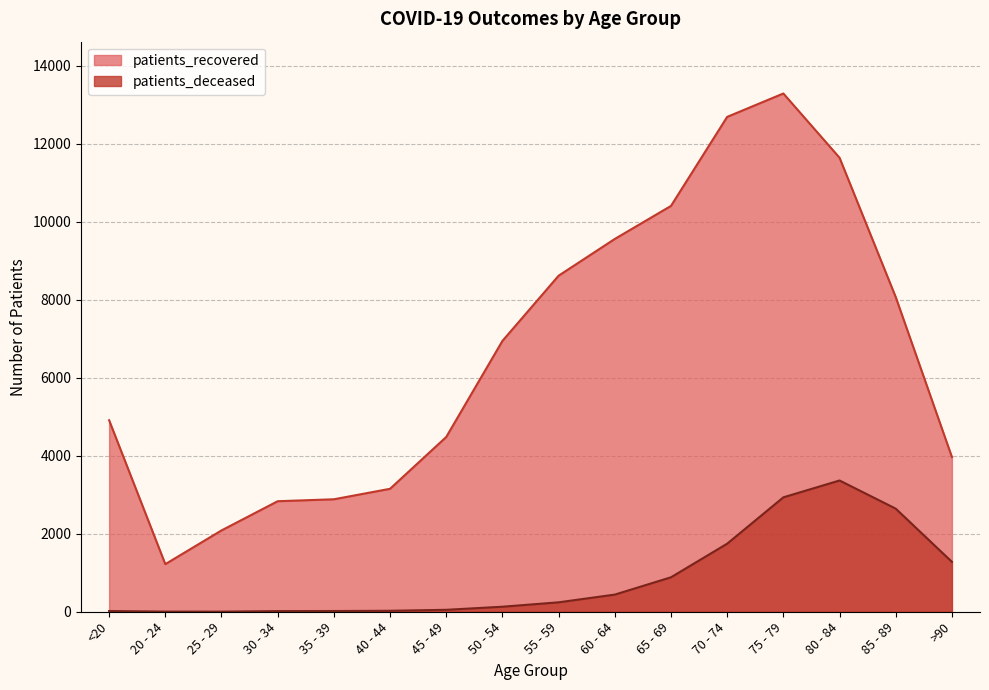

At which category is the sum across all series the highest?

75 - 79